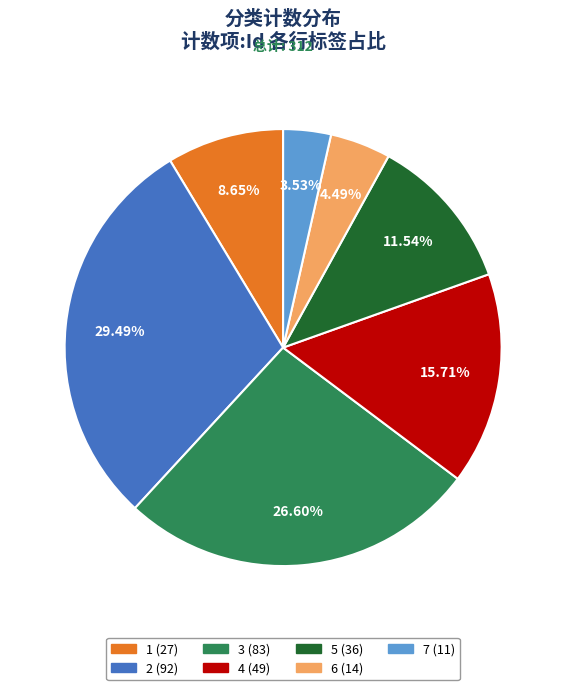

Does 3 represent more than half of the total?

No